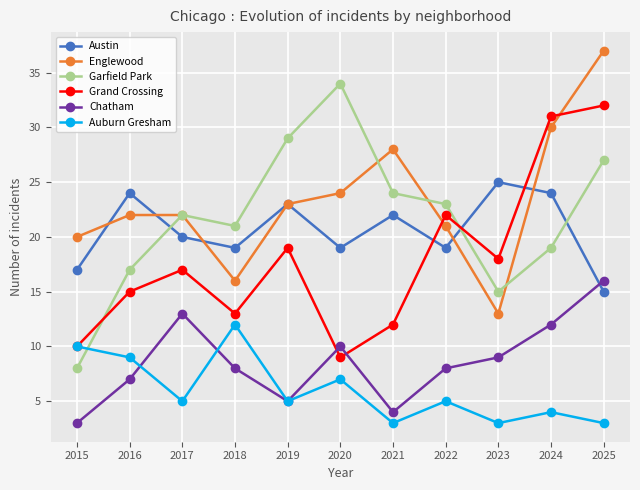

What is the sum of the Austin values at 2021 and 2017?

42